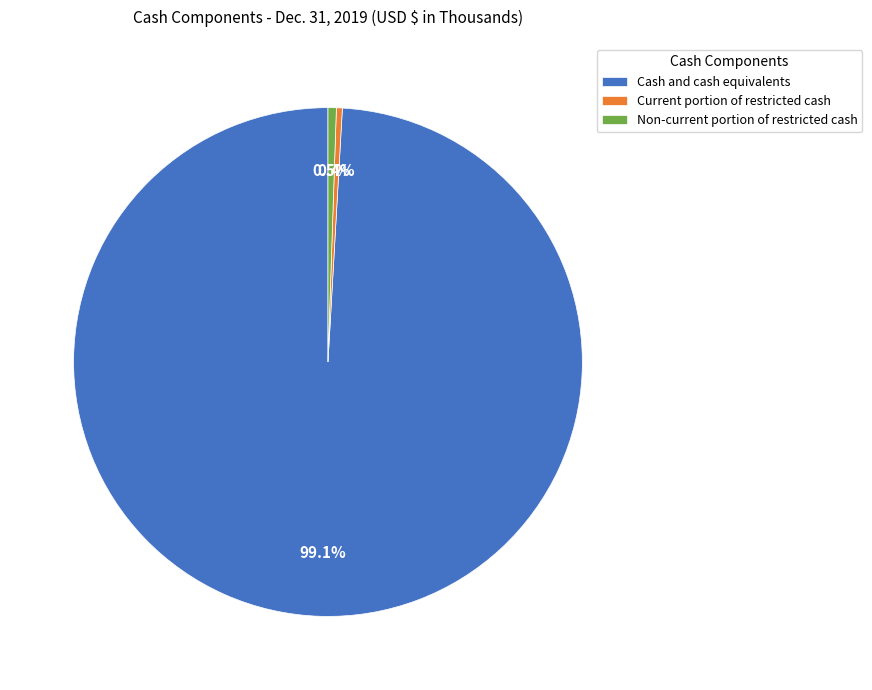

Which category has the biggest portion of the pie?

Cash and cash equivalents